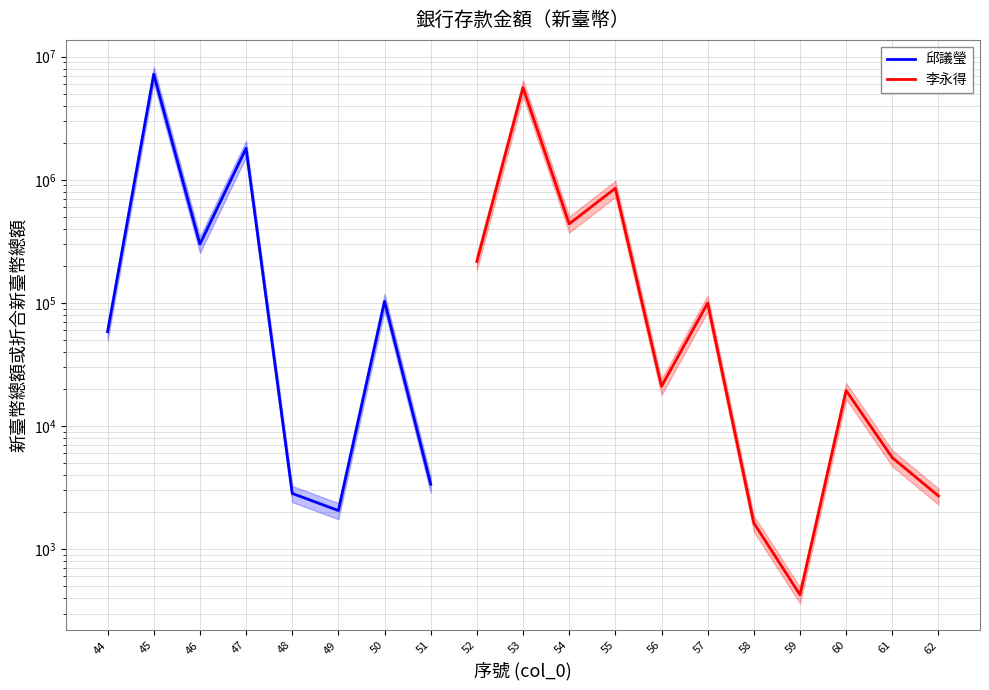

True or false: 邱議瑩 and 李永得 cross at least once.

False